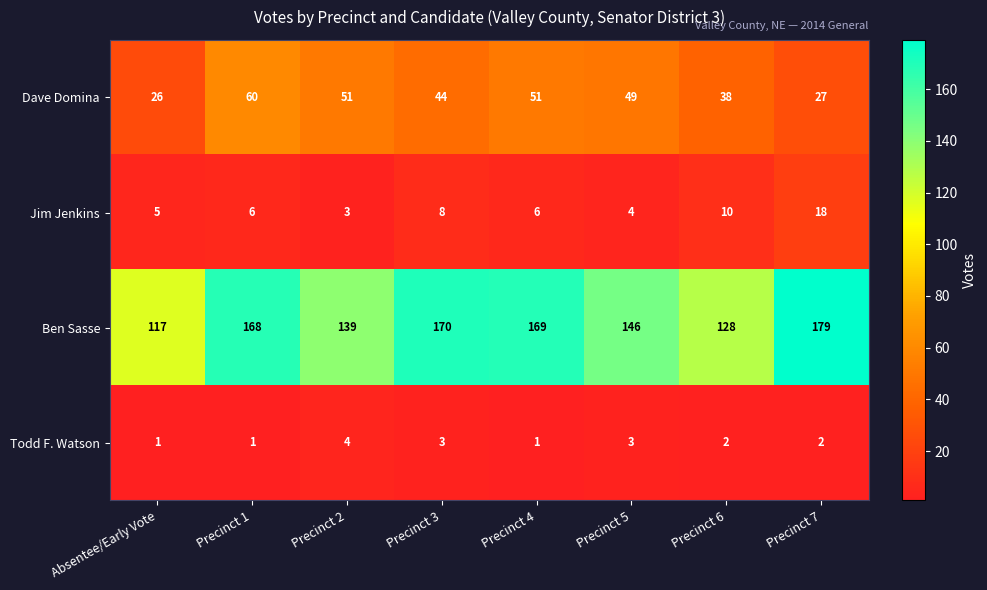

Where is Ben Sasse nearest to the value 148?

Precinct 5